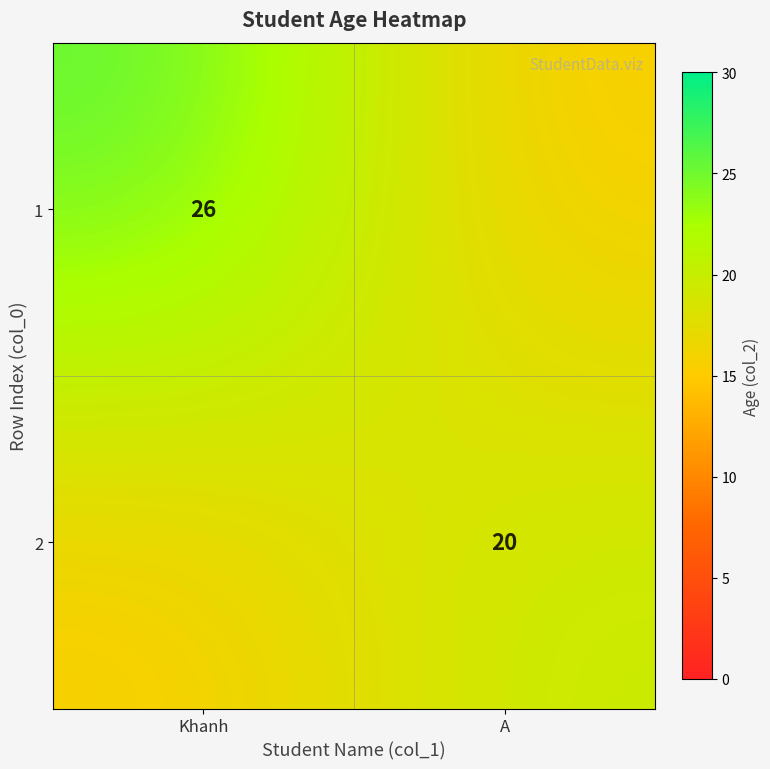

The 1 series shows 35 at Khanh. True or false?

False